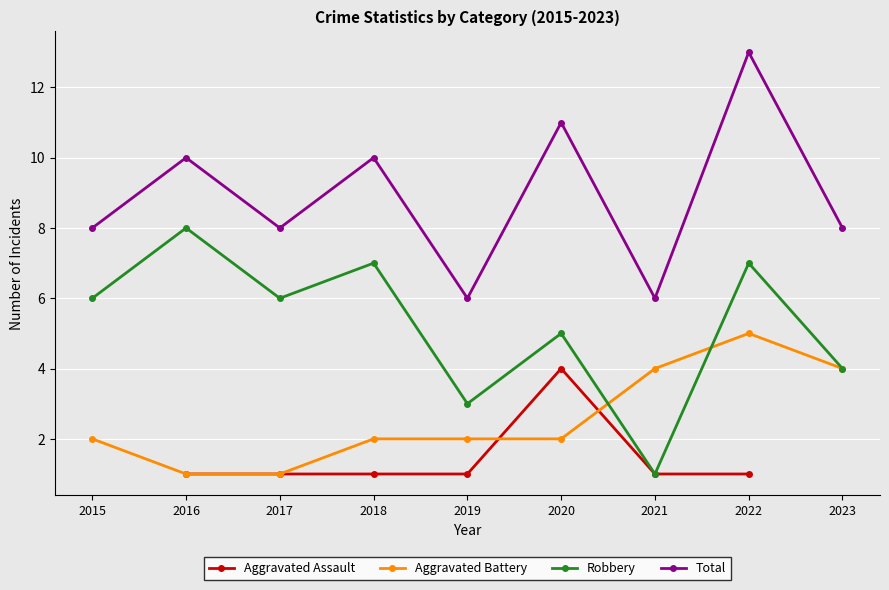

The value of Aggravated Assault at 2019 is 0.5. True or false?

False